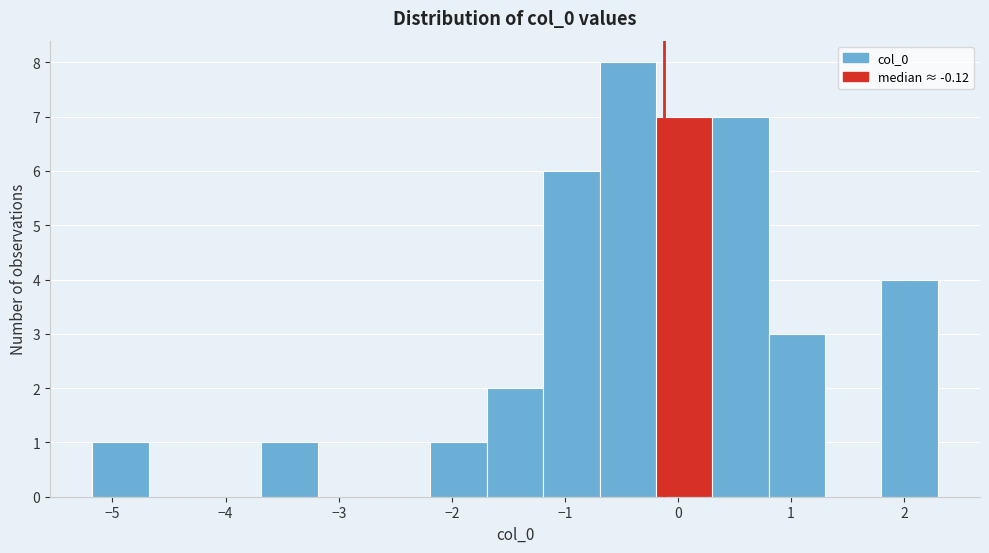

Reading left to right, transcribe this chart: for each bar, give the range it covers on the x-axis and its height. Neither the bar edges nor the heights are printed on the chart, so give them approximately, as read against the axes.

-5.2 to -4.7: 1
-4.7 to -4.2: 0
-4.2 to -3.7: 0
-3.7 to -3.2: 1
-3.2 to -2.7: 0
-2.7 to -2.2: 0
-2.2 to -1.7: 1
-1.7 to -1.2: 2
-1.2 to -0.7: 6
-0.7 to -0.2: 8
-0.2 to 0.3: 7
0.3 to 0.8: 7
0.8 to 1.3: 3
1.3 to 1.8: 0
1.8 to 2.3: 4